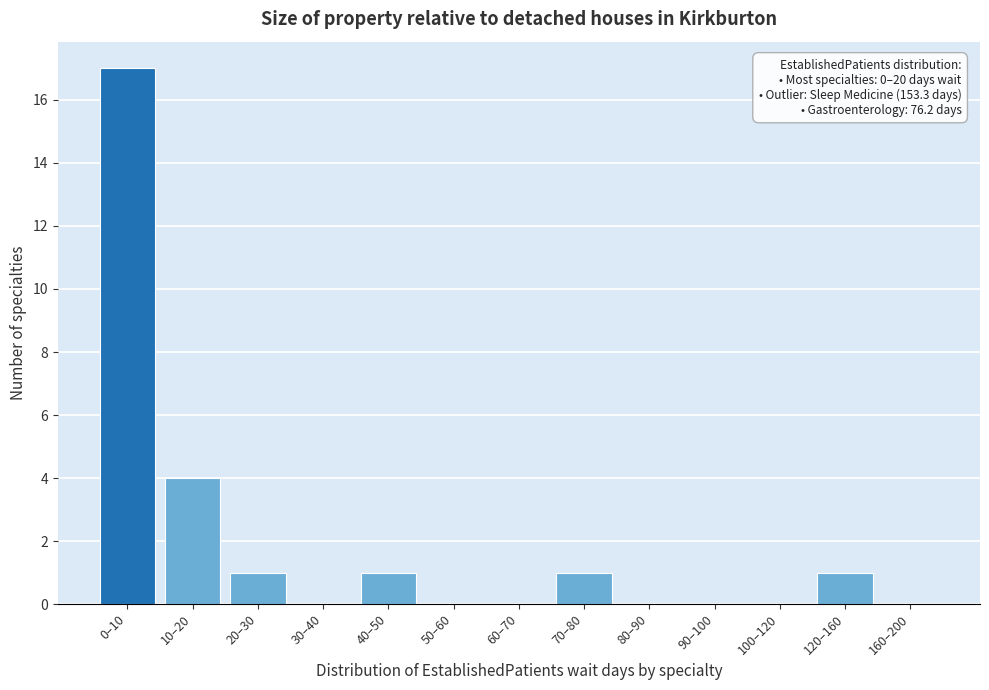

Reading left to right, what are all the values shown in this chart?

0–10=17	10–20=4	20–30=1	30–40=0	40–50=1	50–60=0	60–70=0	70–80=1	80–90=0	90–100=0	100–120=0	120–160=1	160–200=0